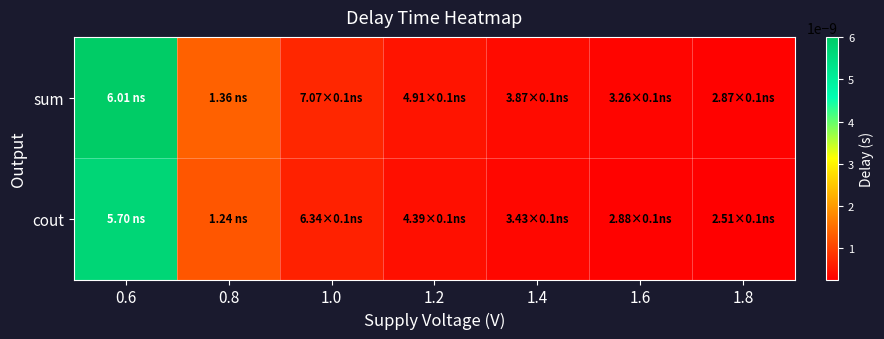

Rank the series at 0.6 from lowest to highest value.

cout, sum